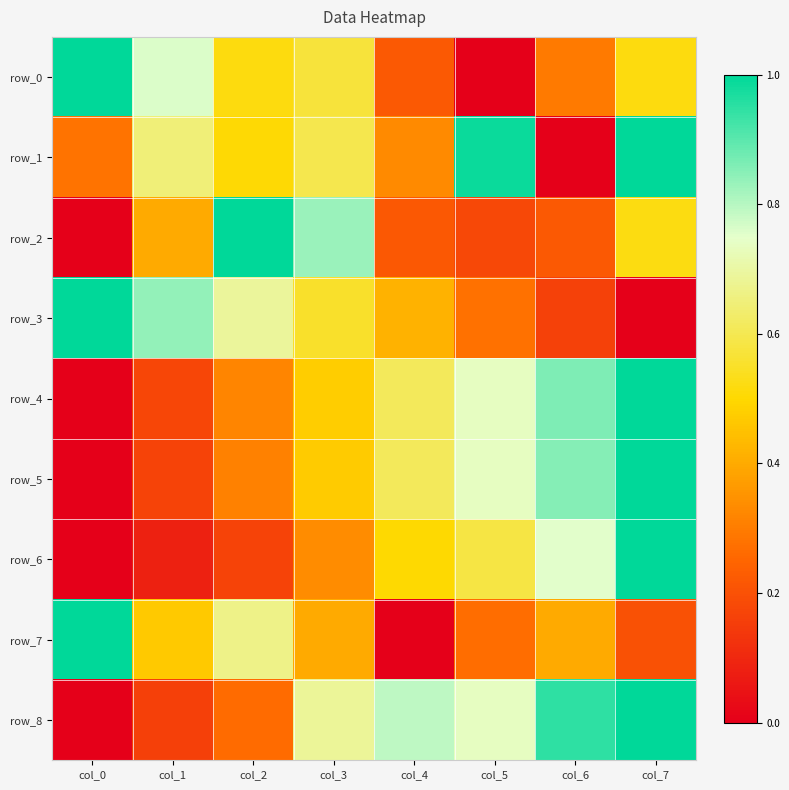

Between col_0 and col_7, which series saw the biggest shift?

row_3